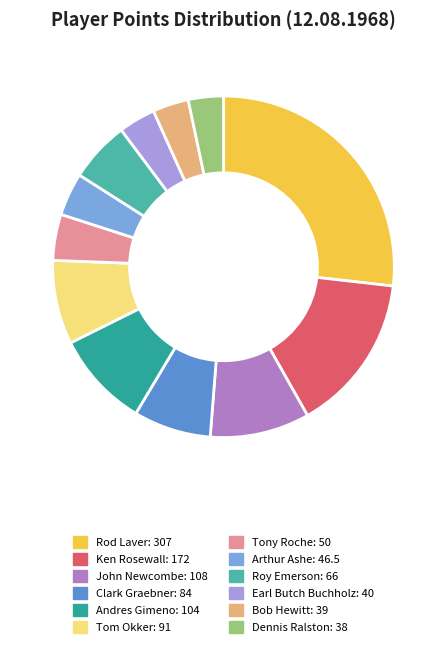

What is the change in value from Ken Rosewall to Tony Roche?

-122.0